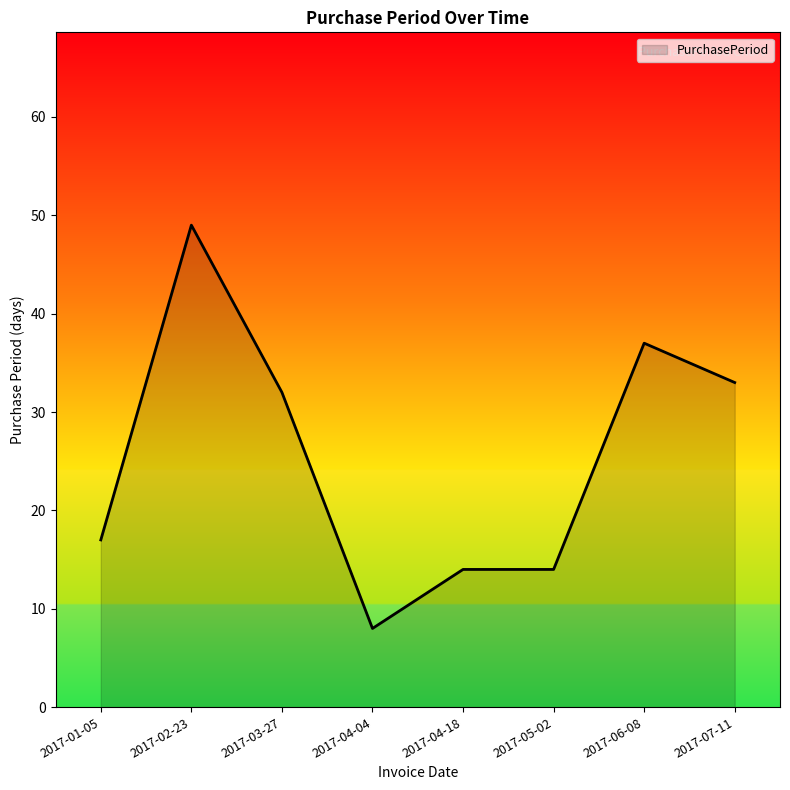

What is the sum of the values at 2017-02-23 and 2017-04-18?

63